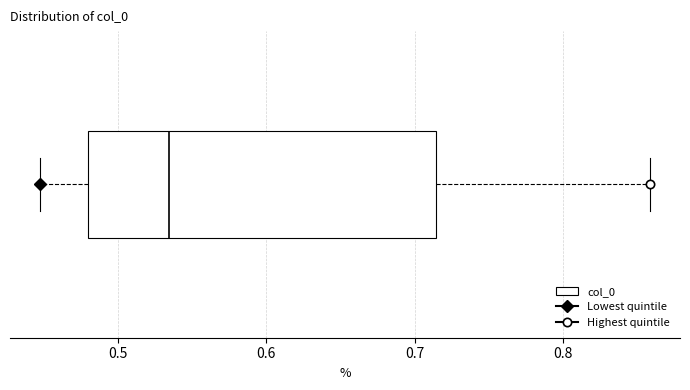

Read this box plot against the x-axis: the position of the median line, the range covered by the box, and the ends of both whiskers. The values are not printed on the chart, so give them approximately, as read against the axis.

median 0.53, box 0.48 to 0.71, whiskers 0.45 to 0.86